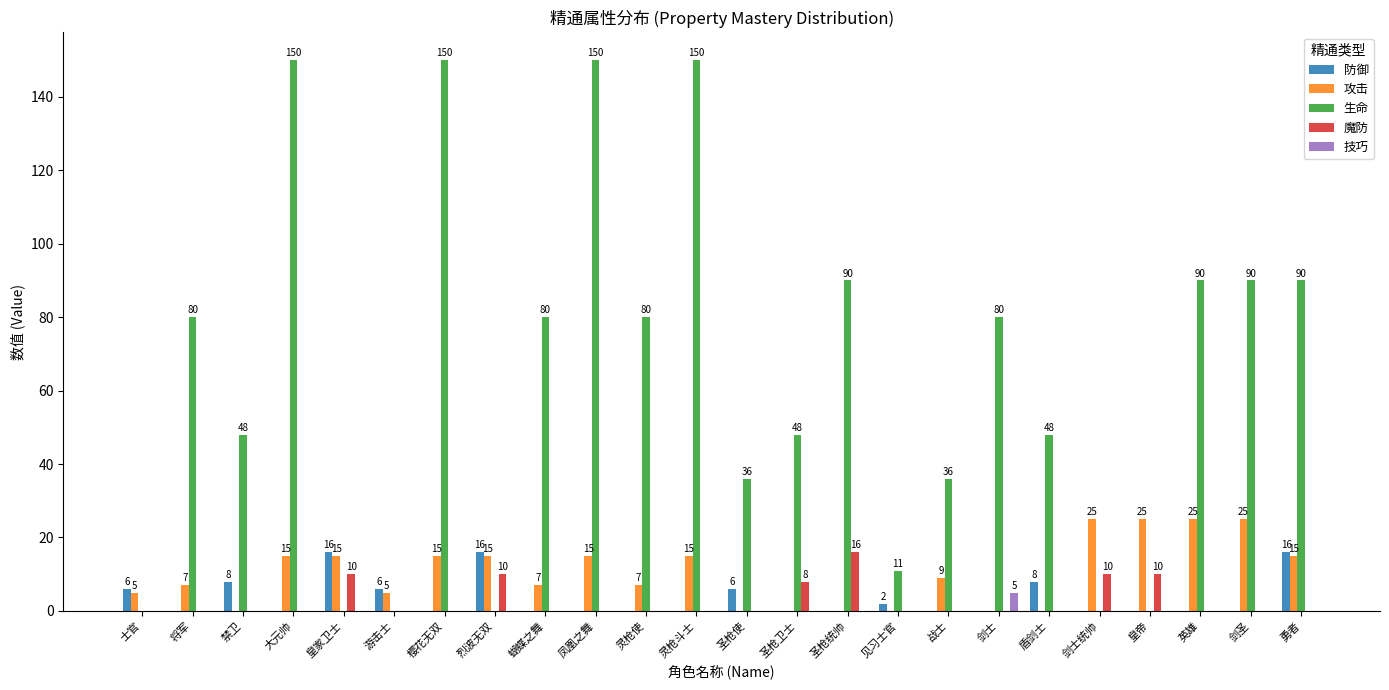

Count the number of data series in this chart.

5